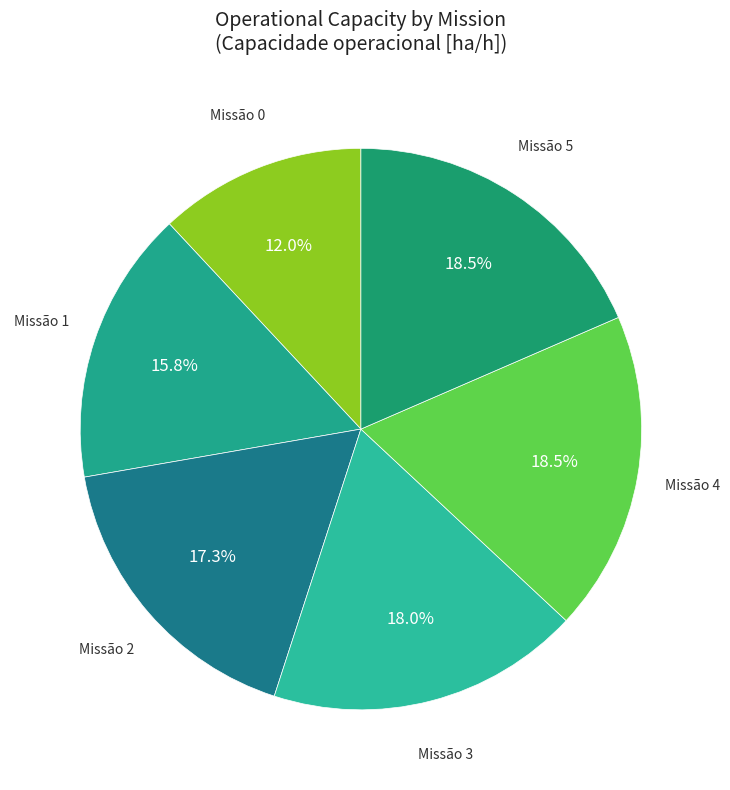

Is there any slice that represents more than half of the pie?

No